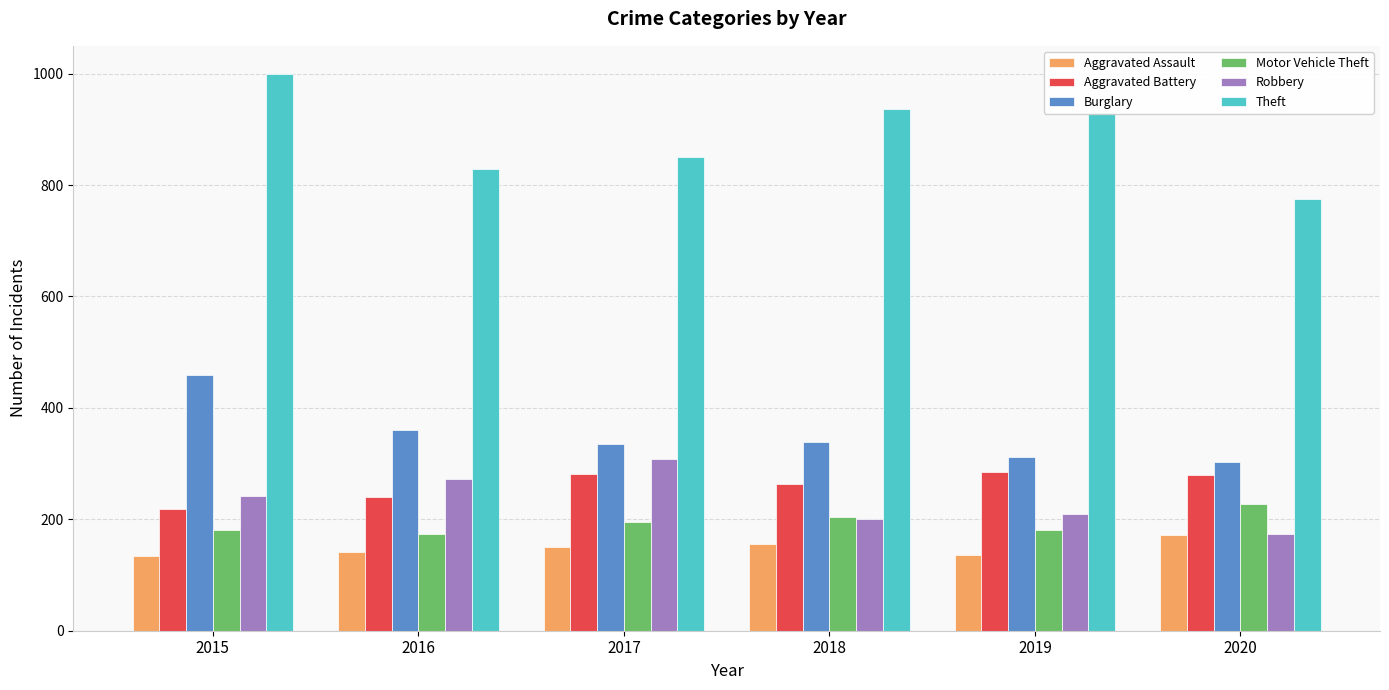

True or false: Theft has a value of 936 at 2018.

True